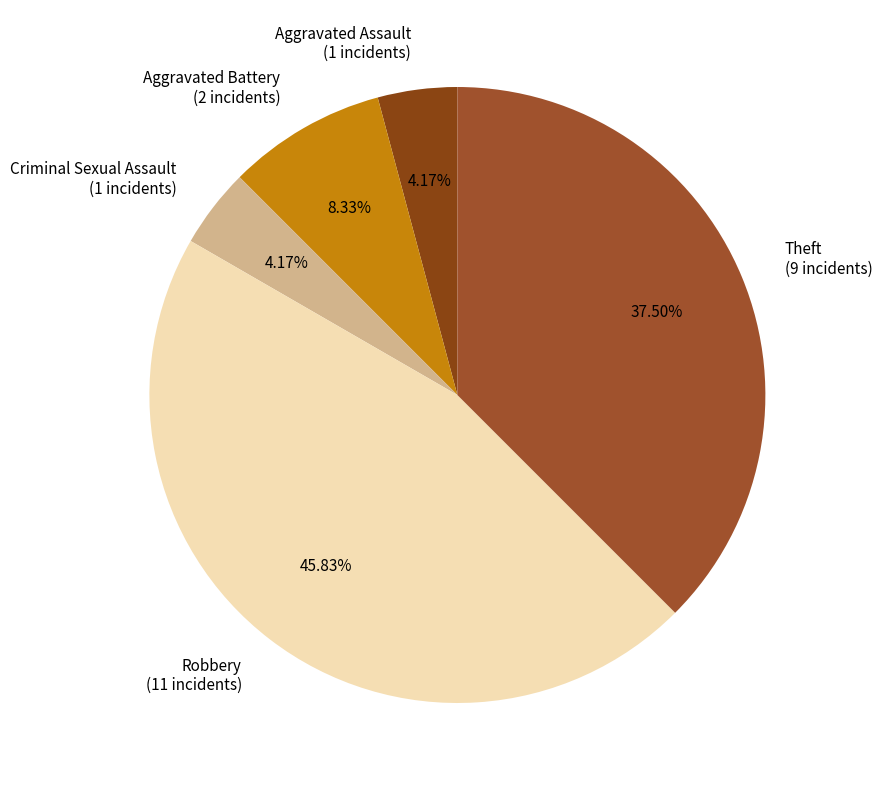

Is there any slice that represents more than half of the pie?

No